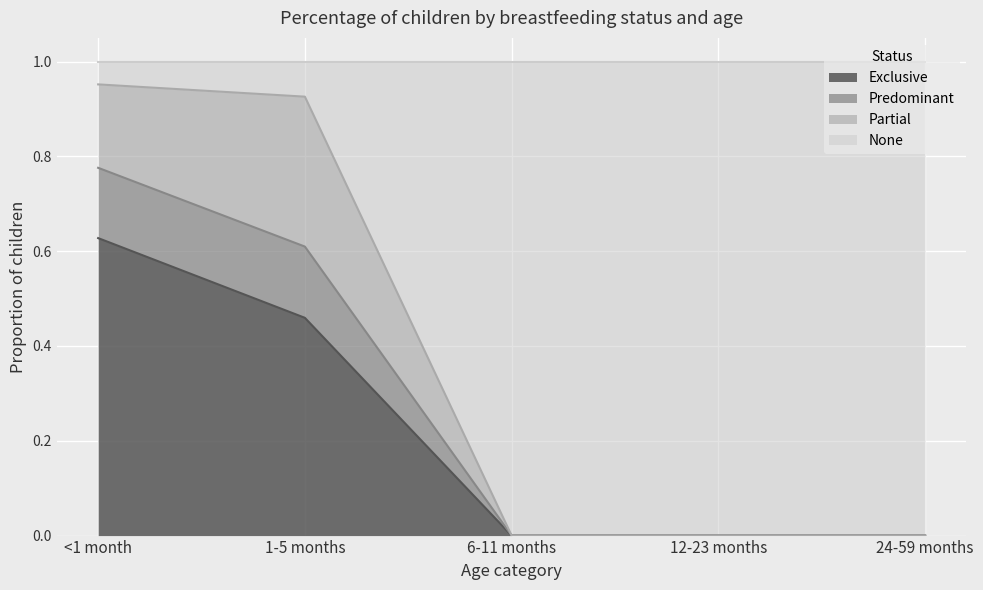

True or false: Exclusive and Predominant cross at least once.

False